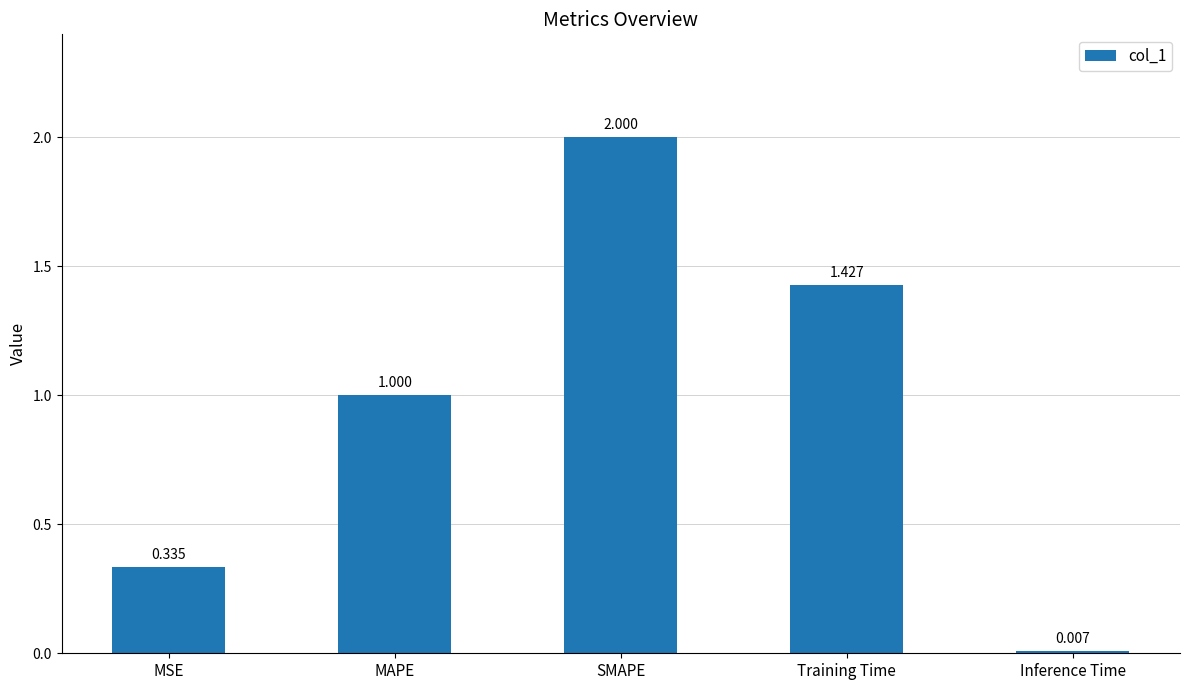

Which label corresponds to the largest value in the chart?

SMAPE